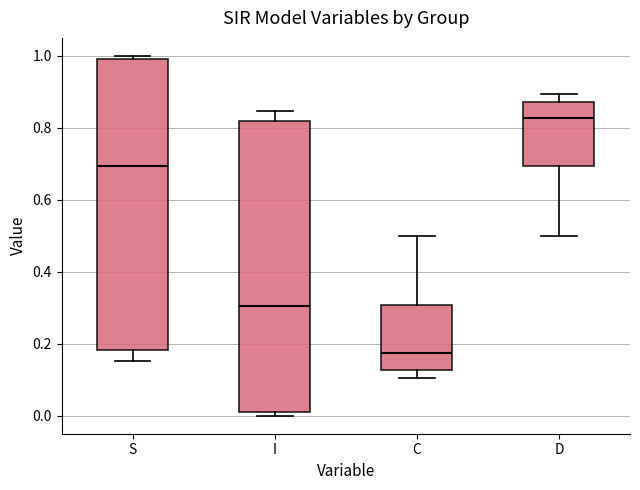

Reading left to right, transcribe this box plot: for each box, give where its median line is, the range the box spans, and where its two whiskers end, as read against the y-axis. The values are not printed on the chart, so give them approximately, as read against the axis.

S: median 0.70, box 0.18 to 1.00, whiskers 0.16 to 1.00 (just above the box's upper edge)
I: median 0.30, box 0.00 to 0.82, whiskers 0.00 (just below the box's lower edge) to 0.84
C: median 0.18, box 0.12 to 0.30, whiskers 0.10 to 0.50
D: median 0.82, box 0.70 to 0.88, whiskers 0.50 to 0.90